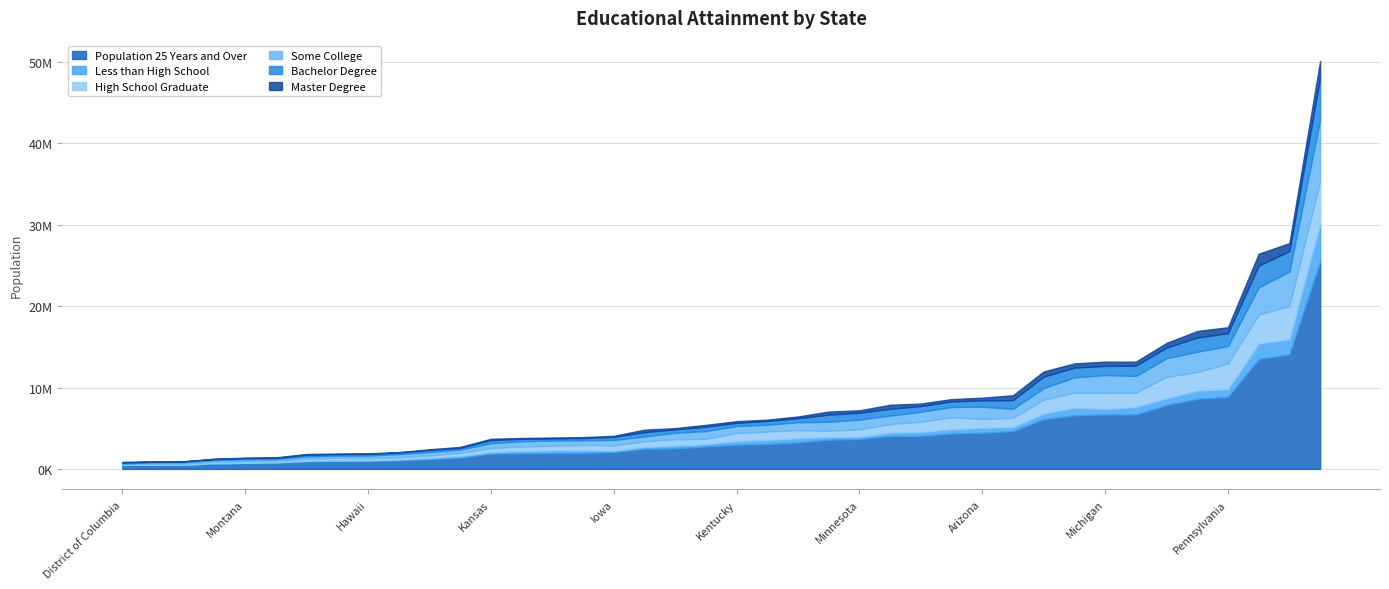

What is the difference between the highest and lowest values at Maine?

885857